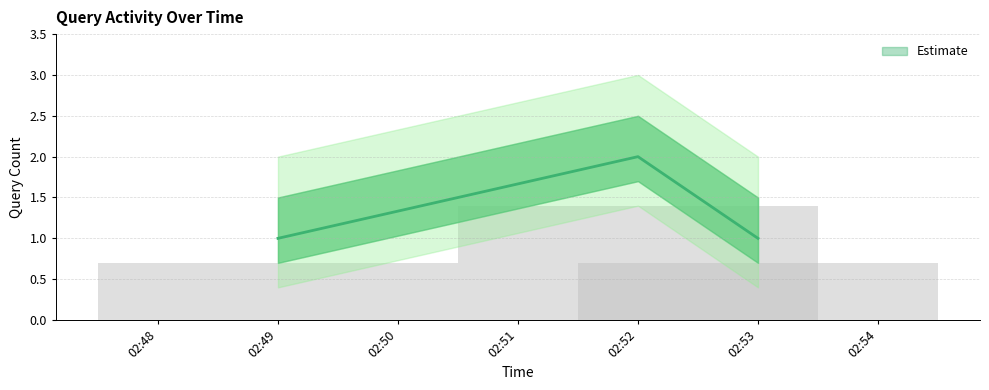

Are the bars grouped side by side (vs. stacked)?

No